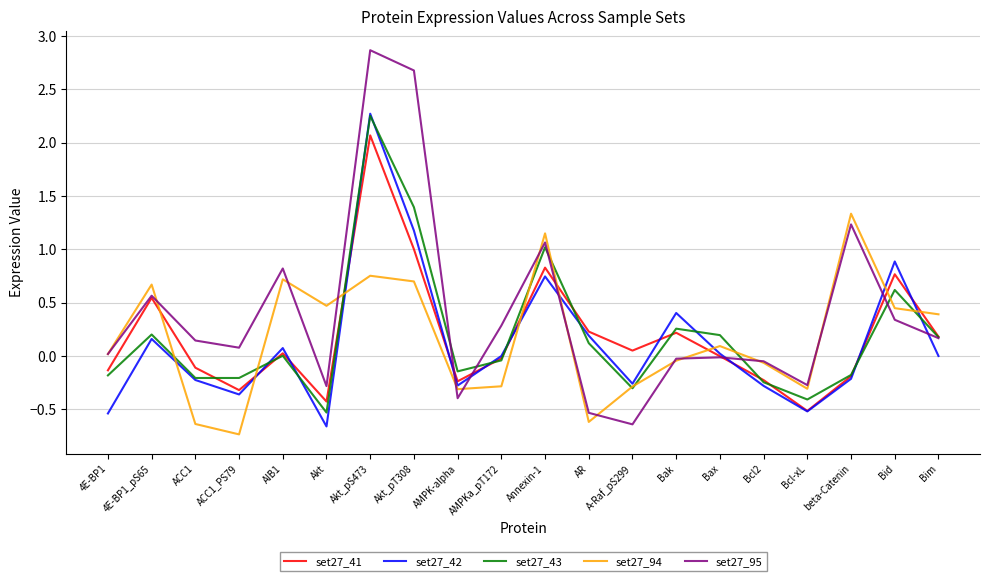

Is it true that set27_42 equals 0.3 at Bid?

False